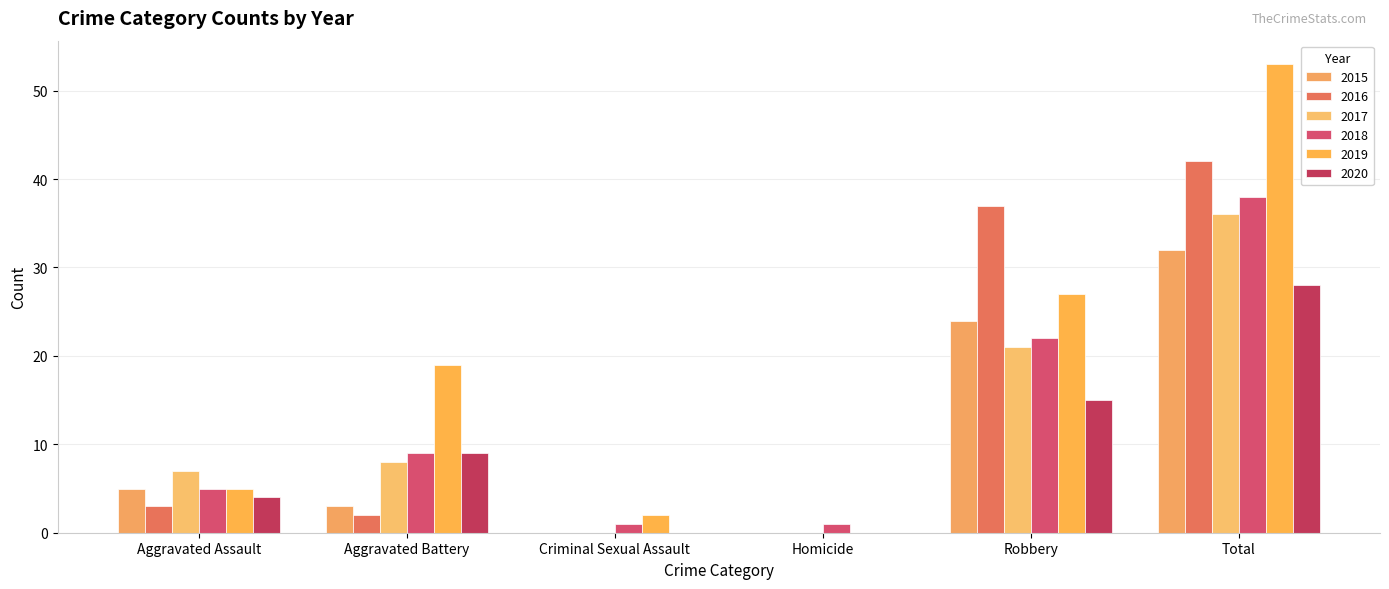

At which label is 2020 closest to 14?

Robbery